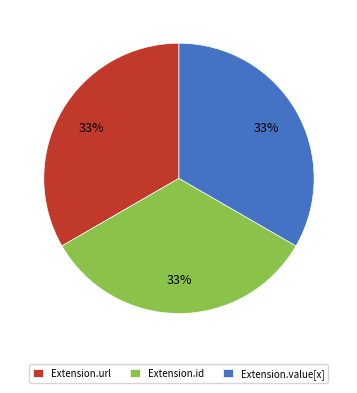

Do Extension.url and Extension.value[x] together represent more than half of the pie?

Yes